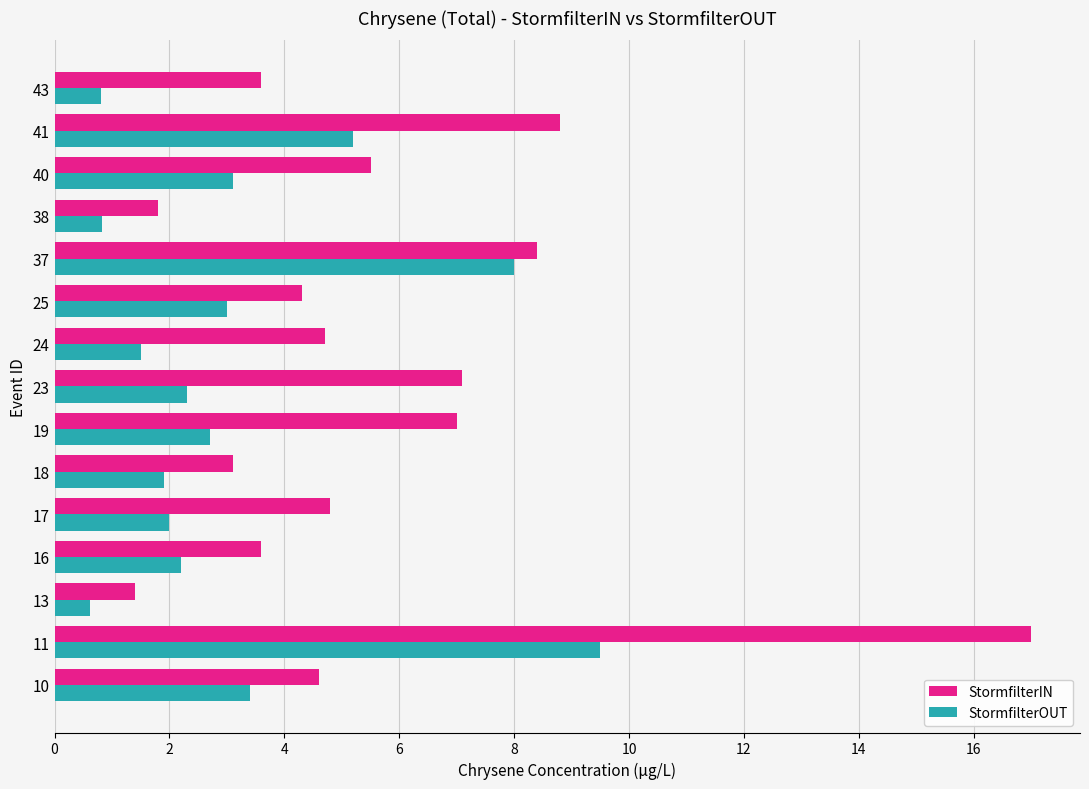

What is the spread (max minus min) of values at 10?

1.2